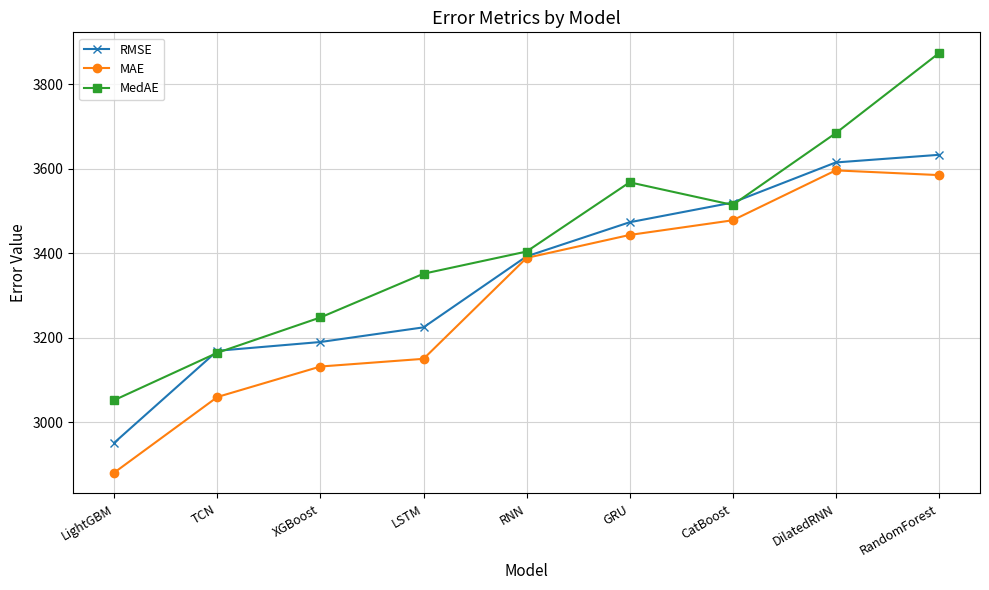

What is the sum of all RMSE values?

30166.5